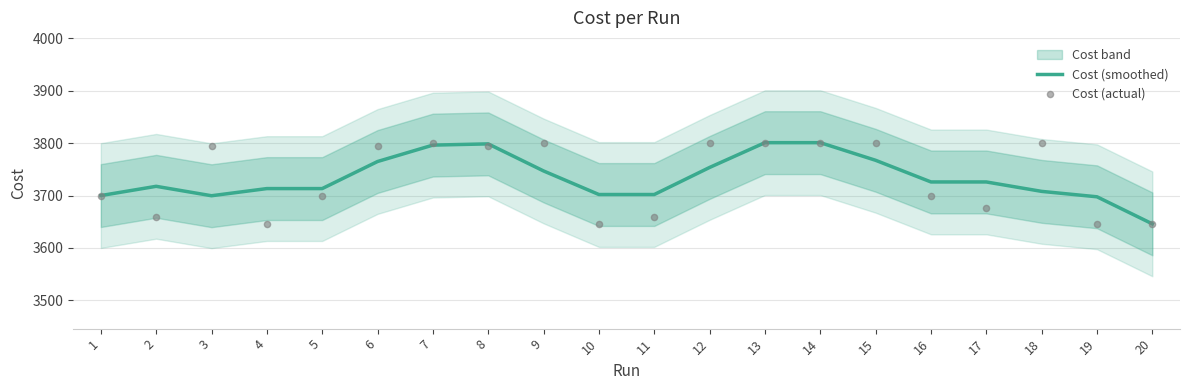

True or false: Cost (smoothed) has a value of 1550.0 at 17.

False